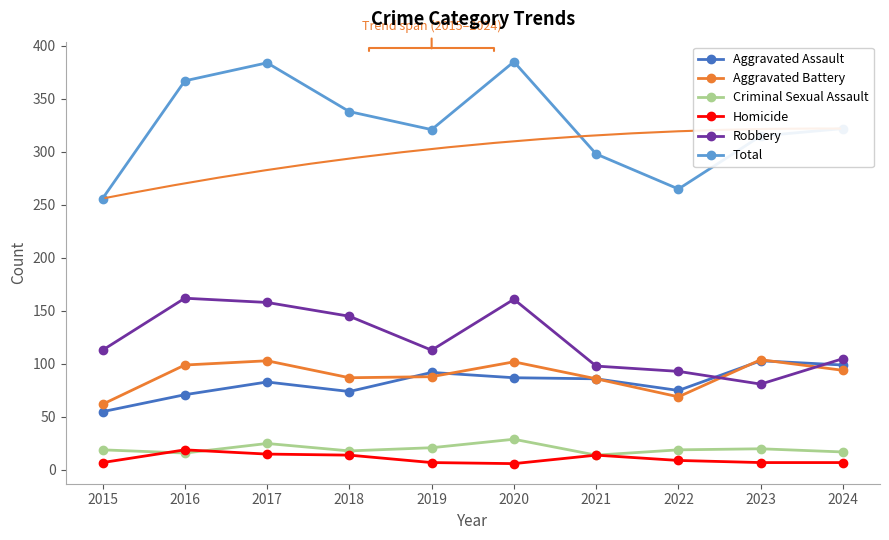

Which series has the largest range (max minus min)?

Total